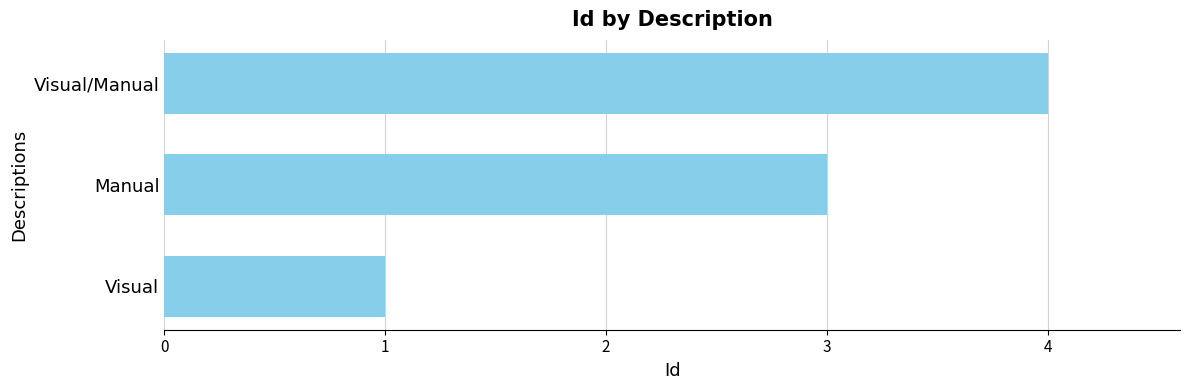

How many values are below 3?

1